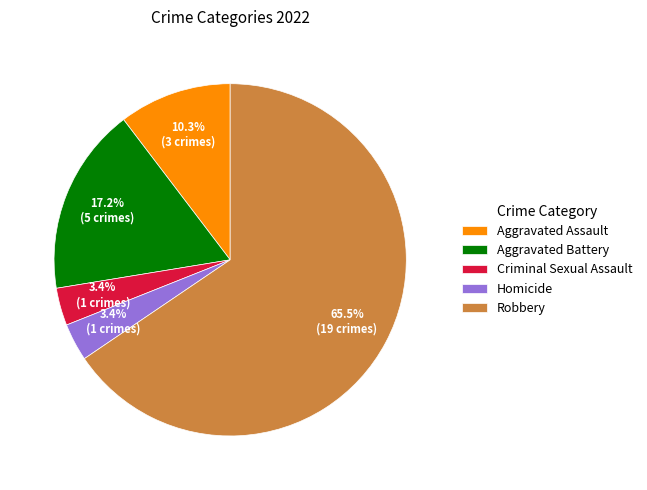

What is the largest slice in the pie chart?

Robbery